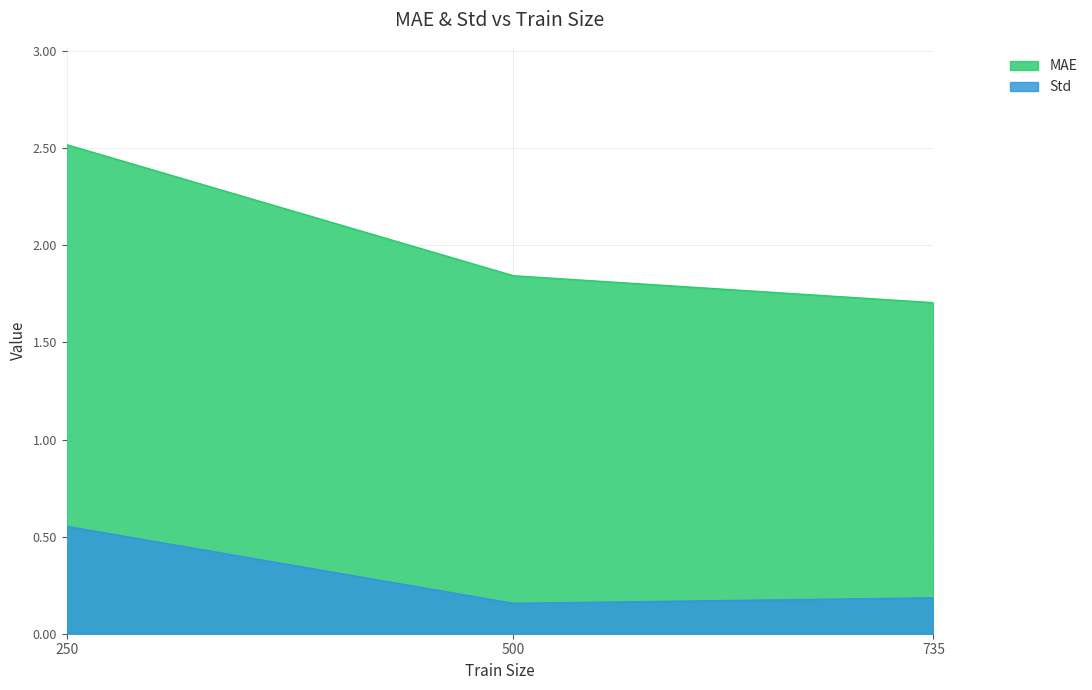

What is the value of the MAE point at the 1st from the left?

2.5